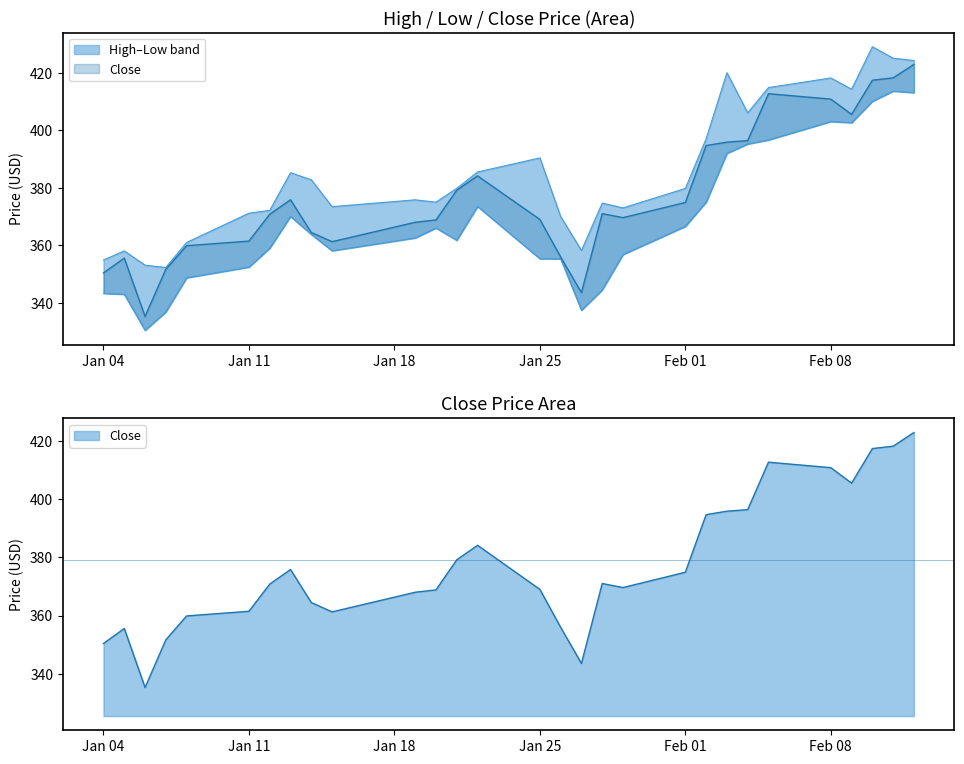

What is the smallest value displayed?

330.5